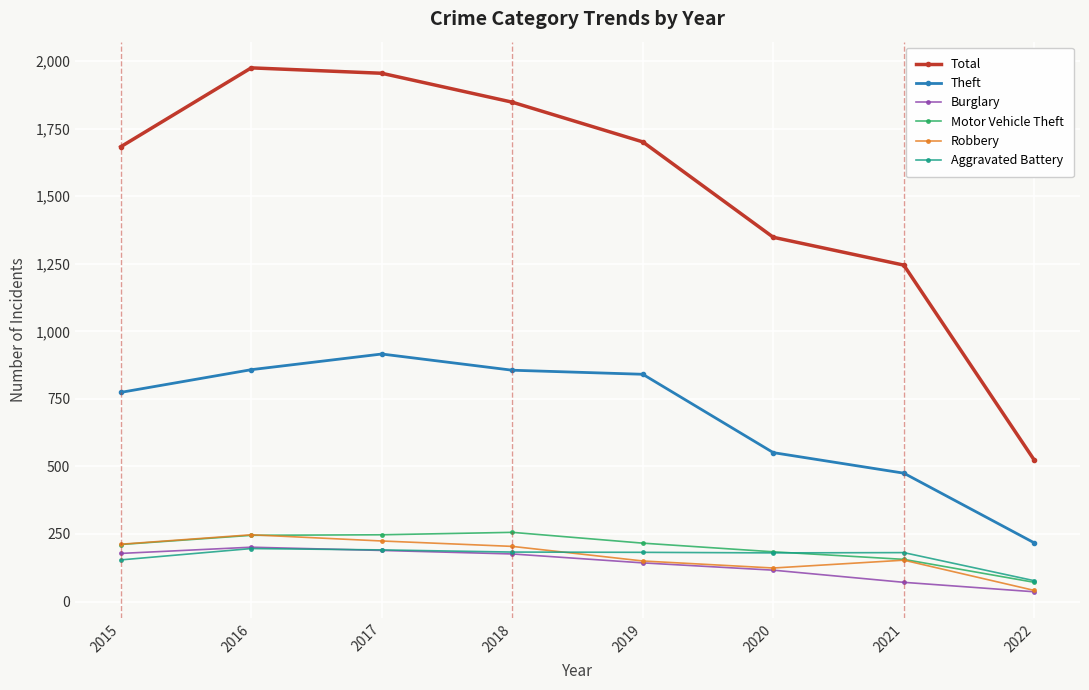

True or false: Burglary and Aggravated Battery intersect in this chart.

True